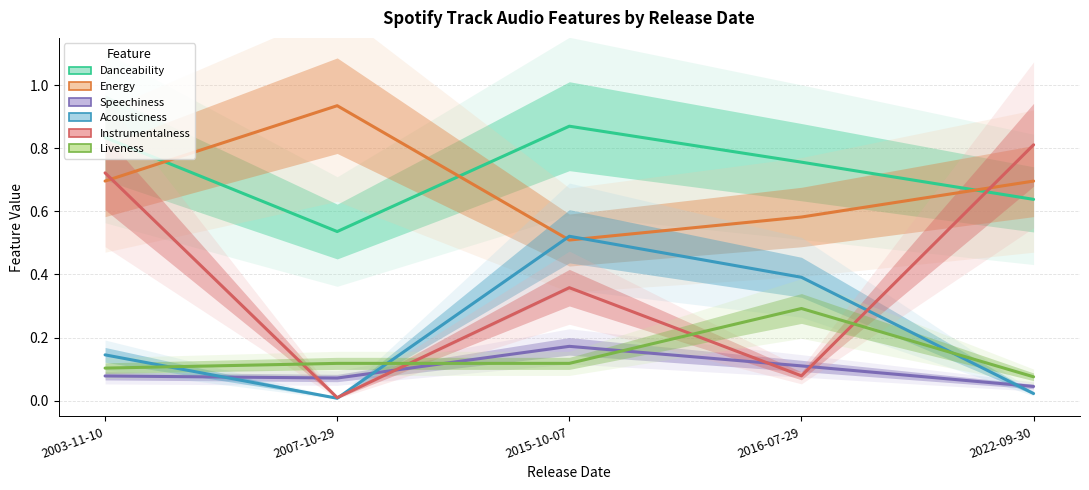

Where is the first local minimum for Instrumentalness?

2007-10-29